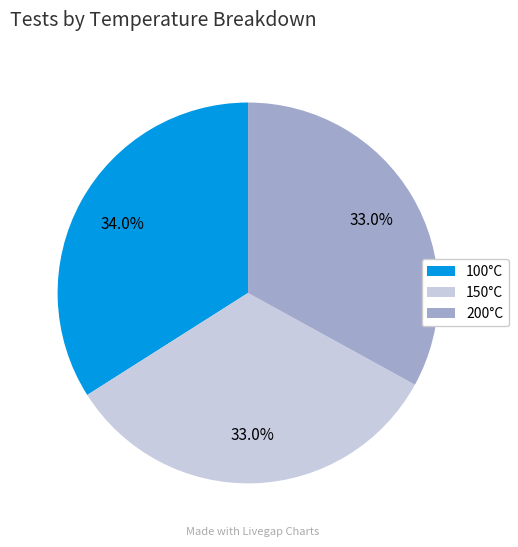

Which slice is the largest?

100°C